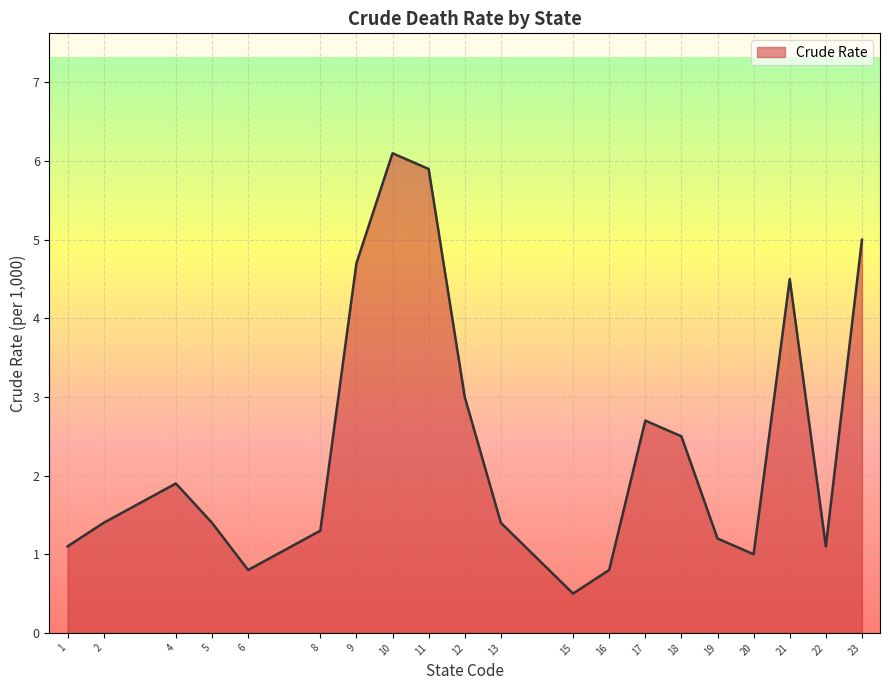

Does the chart have visible grid lines?

Yes